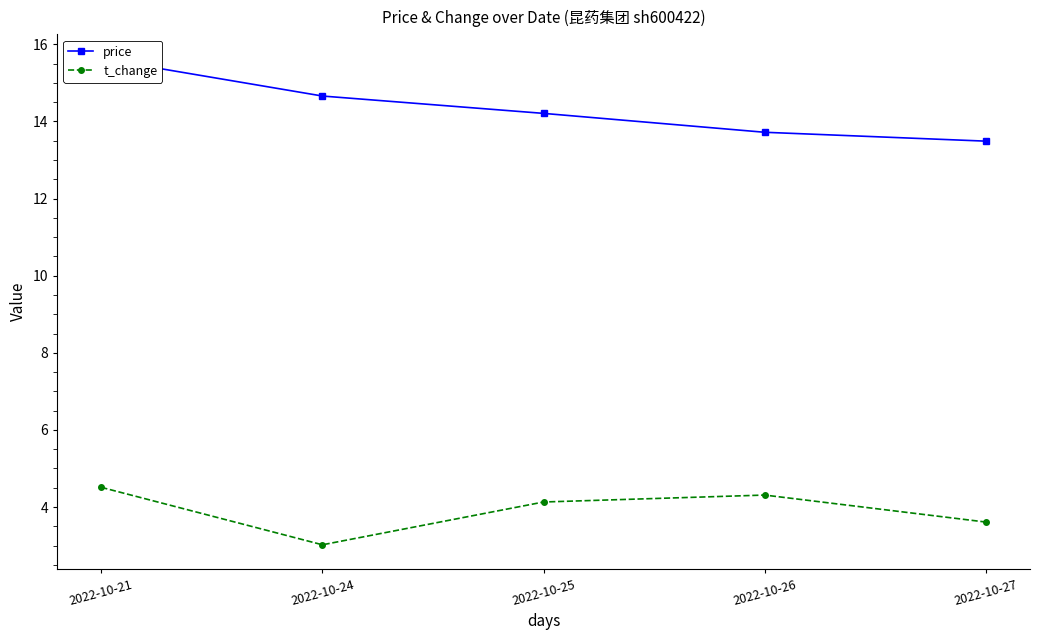

At 2022-10-24, list the series in order from smallest to largest.

t_change, price